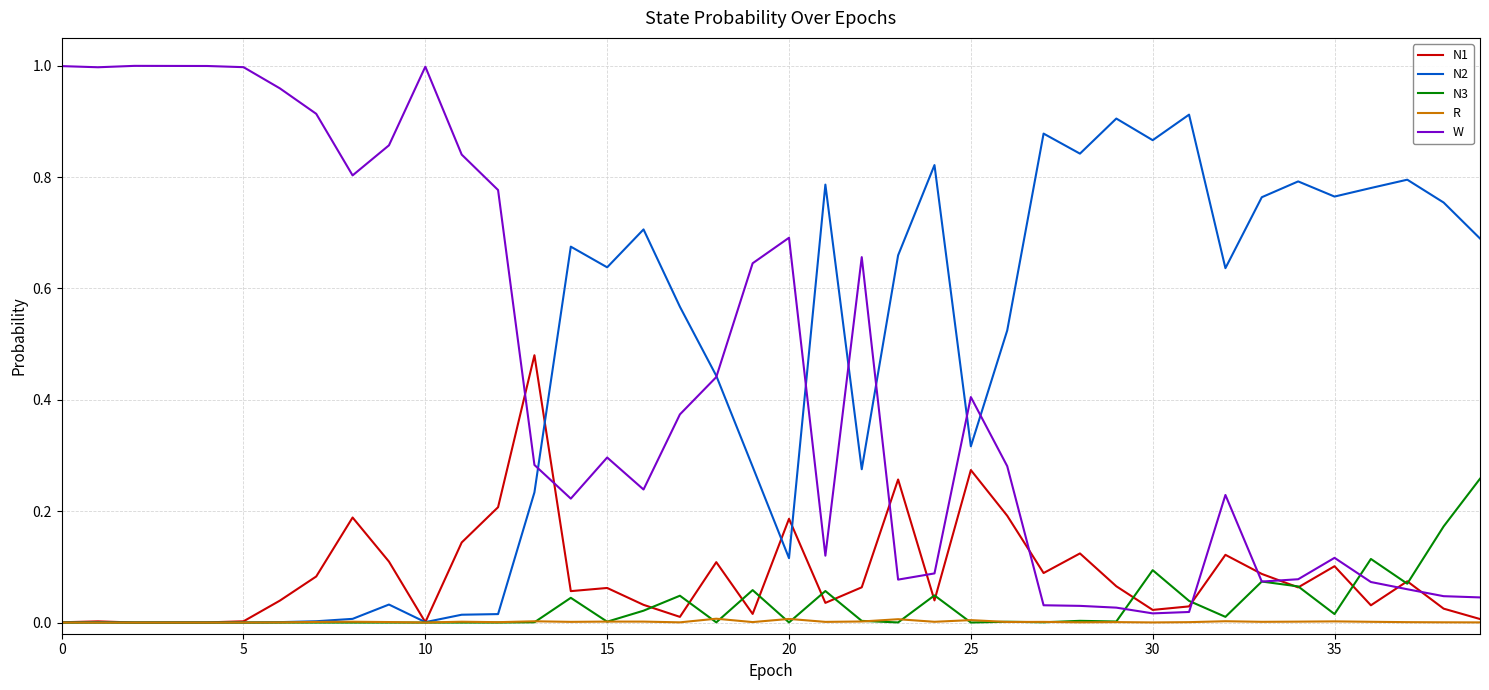

List the series in order of their peak value, lowest first.

R, N3, N1, N2, W